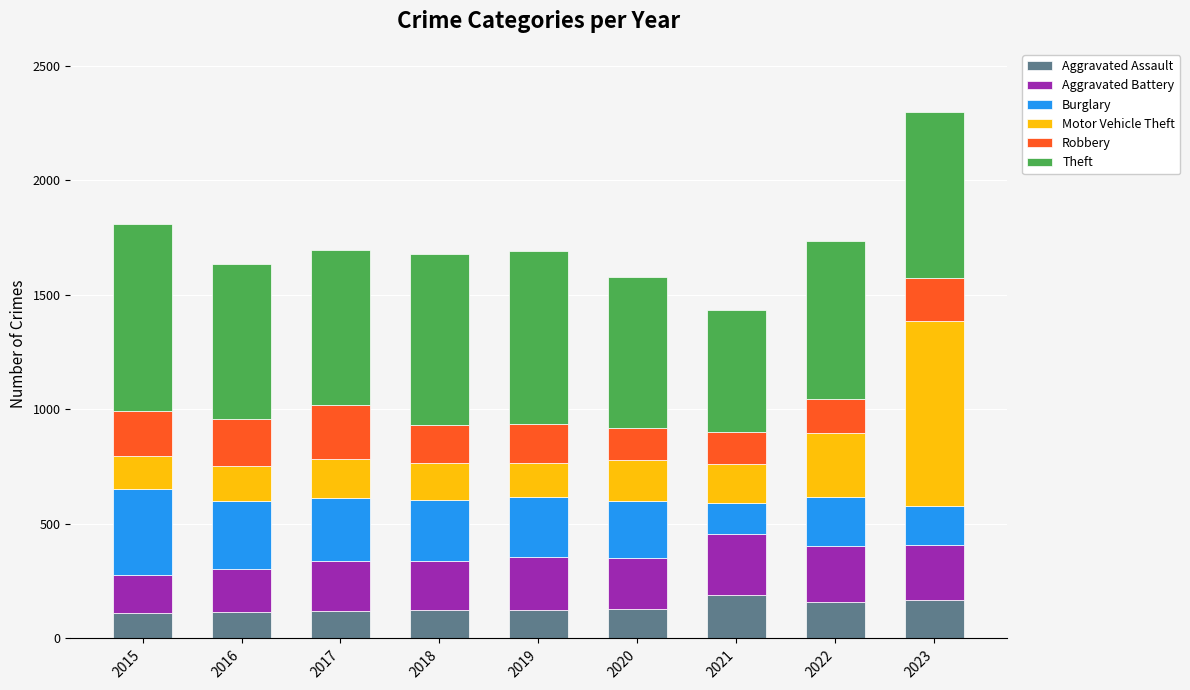

At which category is the sum across all series the highest?

2023